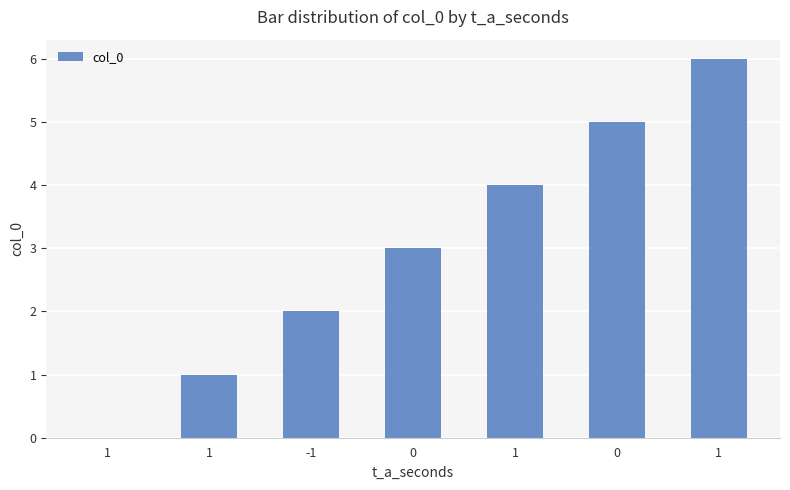

How many values are between 1 and 5?

5